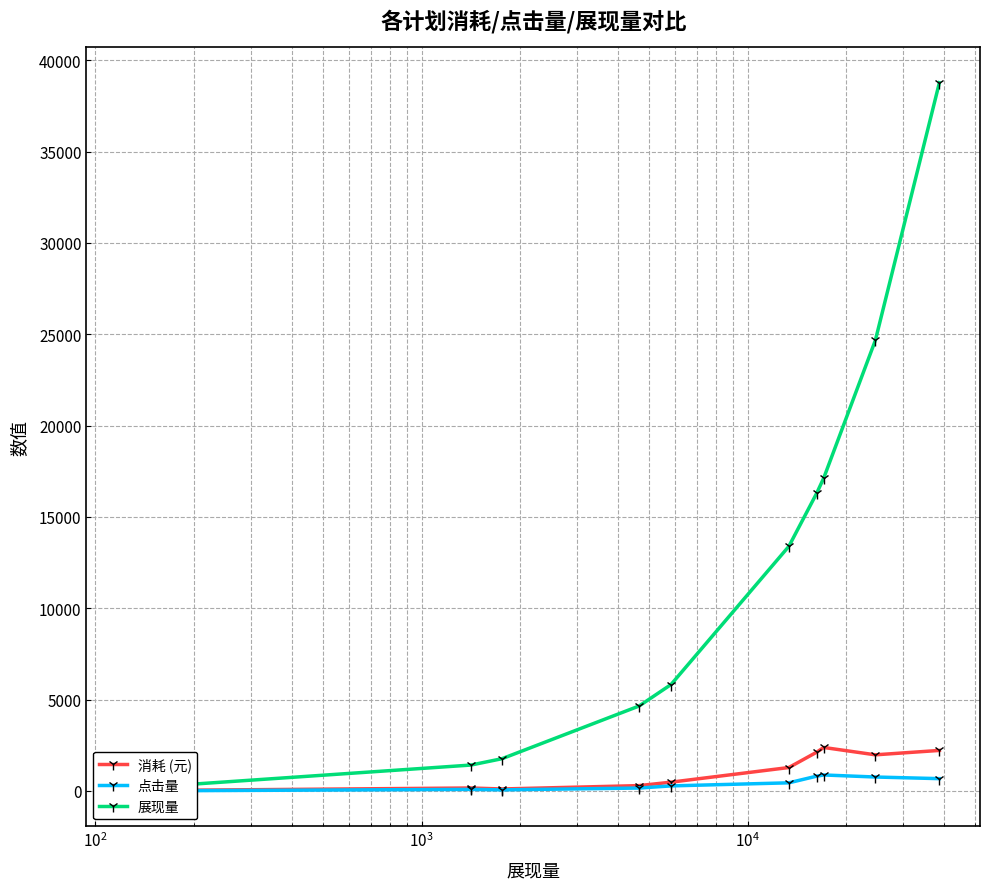

True or false: 点击量 and 展现量 cross at least once.

False